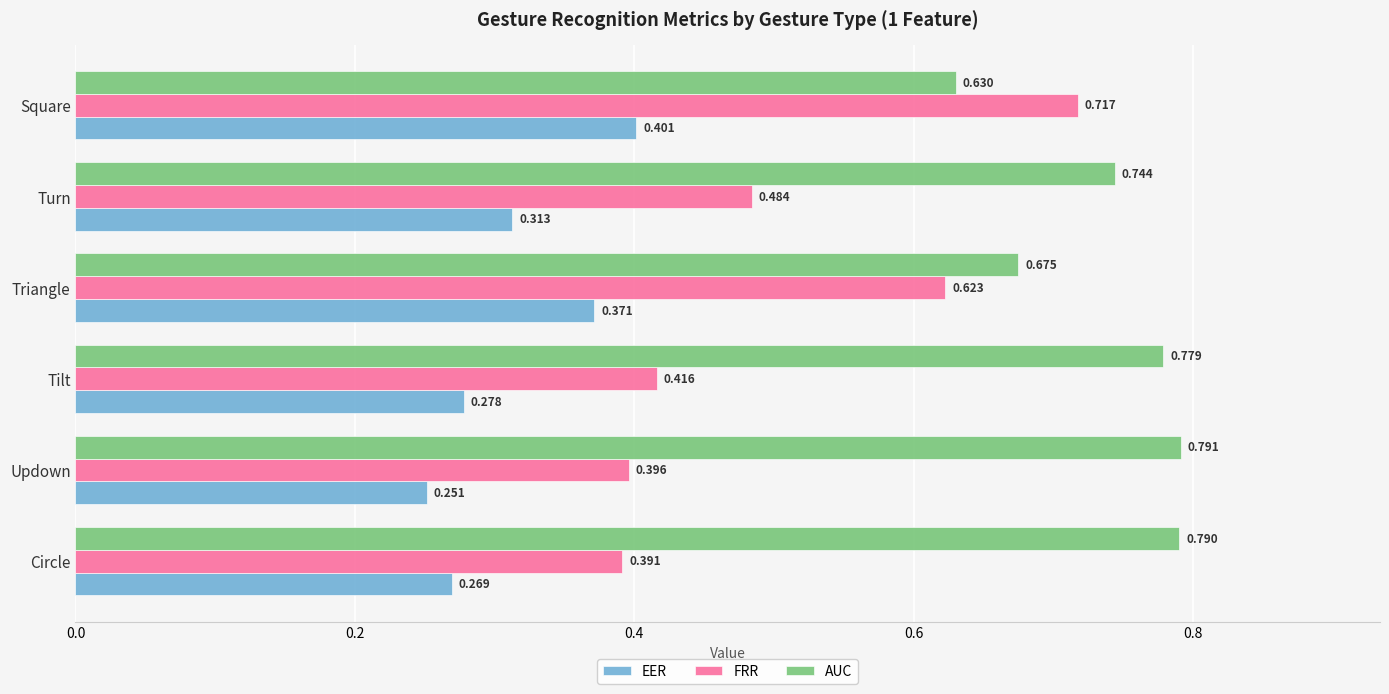

Which series has the largest total across all categories?

AUC